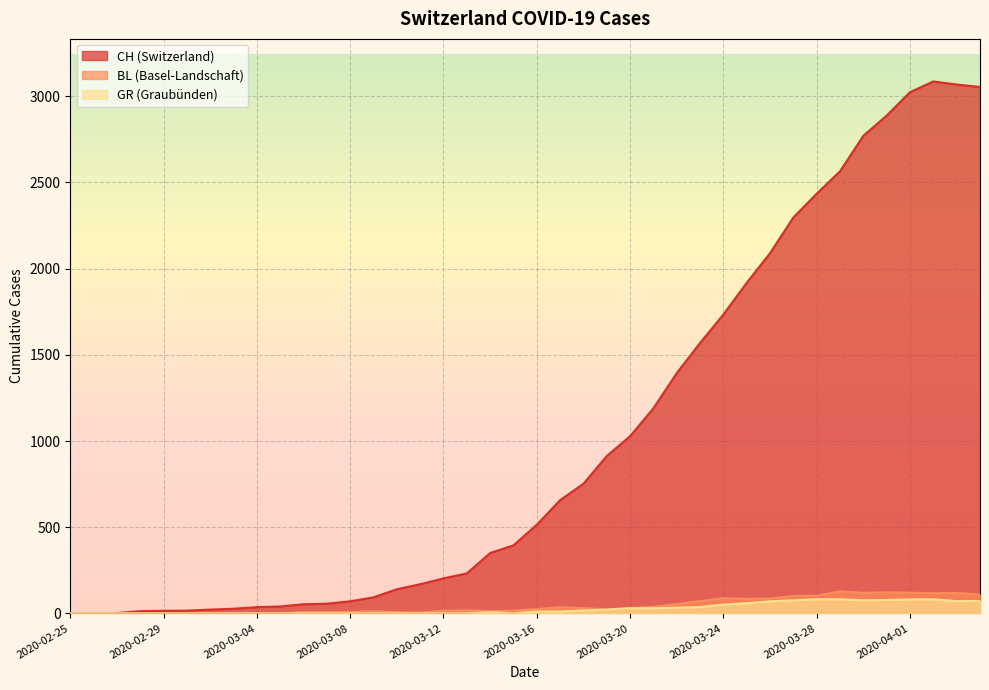

List the labels in order of BL value, smallest first.

2020-02-25, 2020-02-26, 2020-02-27, 2020-02-28, 2020-02-29, 2020-03-01, 2020-03-02, 2020-03-03, 2020-03-04, 2020-03-05, 2020-03-11, 2020-03-10, 2020-03-06, 2020-03-07, 2020-03-08, 2020-03-09, 2020-03-14, 2020-03-12, 2020-03-15, 2020-03-13, 2020-03-19, 2020-03-16, 2020-03-18, 2020-03-20, 2020-03-17, 2020-03-21, 2020-03-22, 2020-03-23, 2020-03-25, 2020-03-26, 2020-03-24, 2020-03-27, 2020-03-28, 2020-04-04, 2020-04-02, 2020-04-03, 2020-03-30, 2020-04-01, 2020-03-31, 2020-03-29